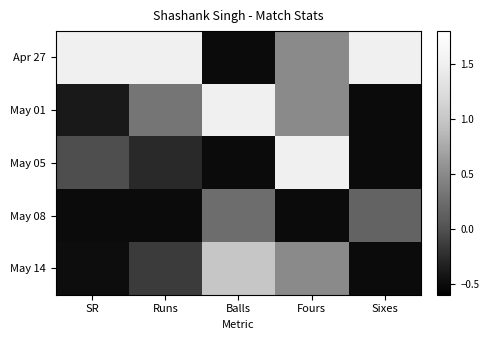

Reading left to right, transcribe all the data shown in this chart.

Apr 27: SR=1.5	Runs=1.5	Balls=-0.5	Fours=0.5	Sixes=1.5
May 01: SR=-0.4	Runs=0.3	Balls=1.5	Fours=0.5	Sixes=-0.5
May 05: SR=-0.0	Runs=-0.3	Balls=-0.5	Fours=1.5	Sixes=-0.5
May 08: SR=-0.5	Runs=-0.5	Balls=0.2	Fours=-0.5	Sixes=0.2
May 14: SR=-0.5	Runs=-0.1	Balls=1.0	Fours=0.5	Sixes=-0.5